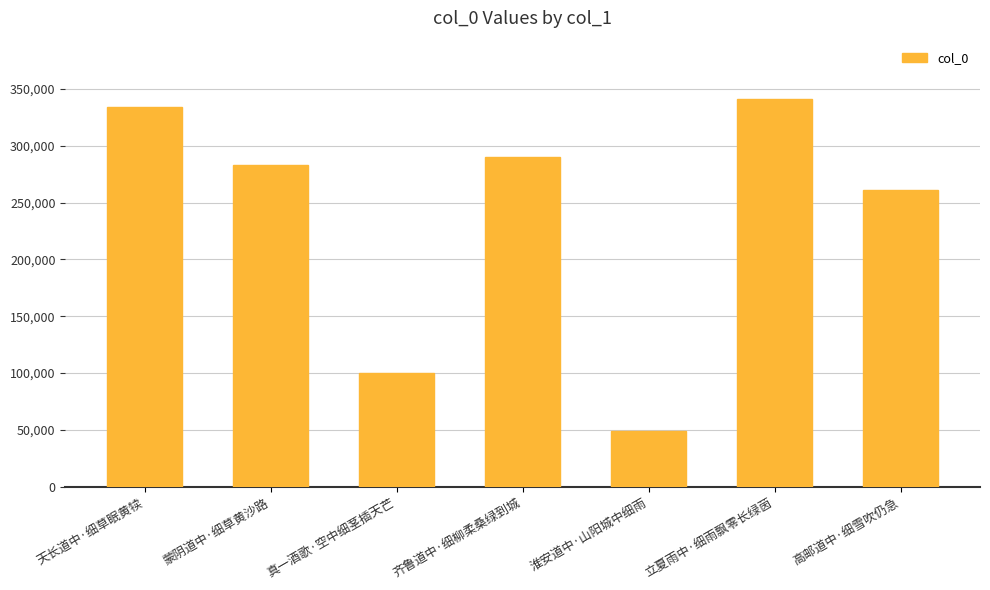

How many bars are there in total?

7